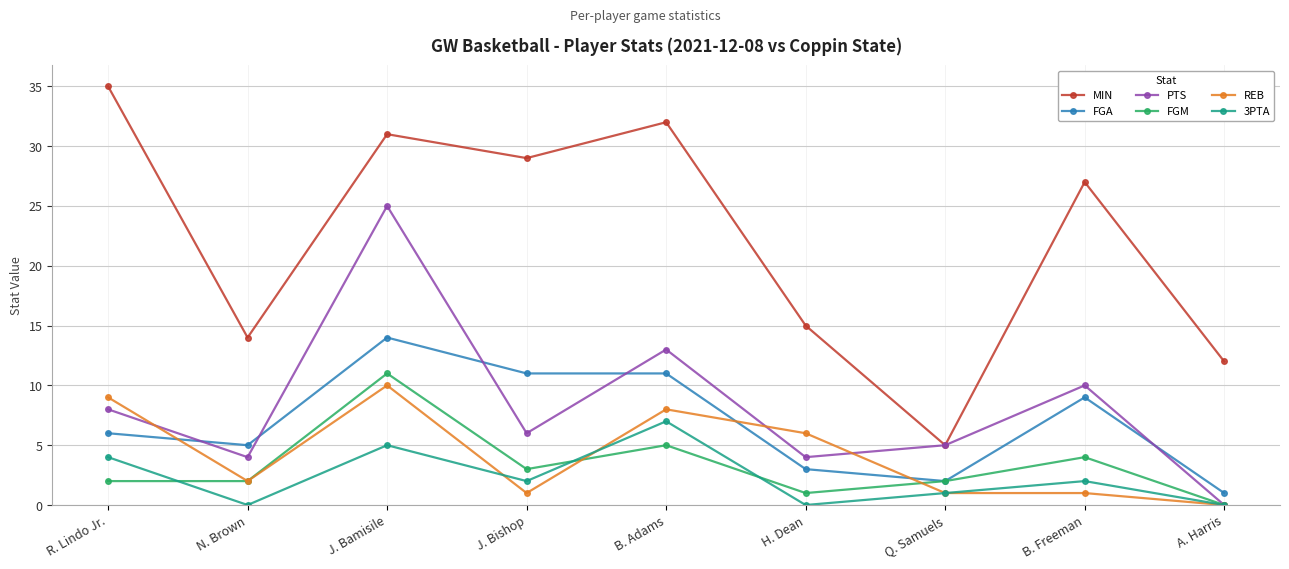

What is the sum of all FGM values?

30